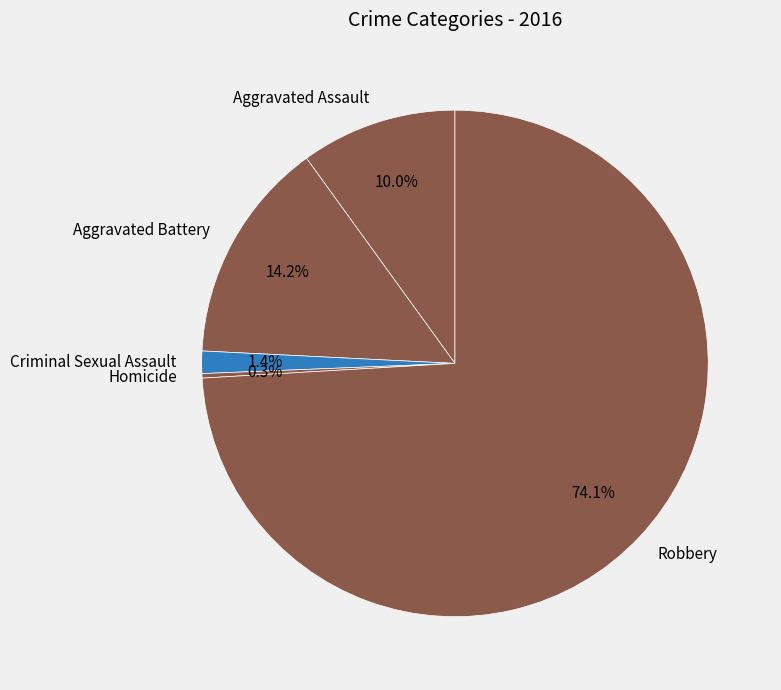

Combined, what portion of the pie is Criminal Sexual Assault and Robbery?

75.5%